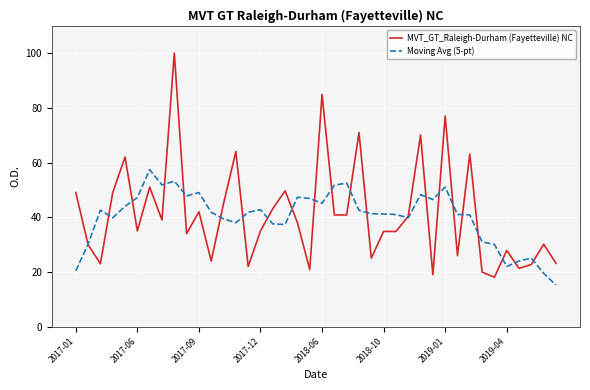

Which series has the largest range (max minus min)?

MVT_GT_Raleigh-Durham (Fayetteville) NC